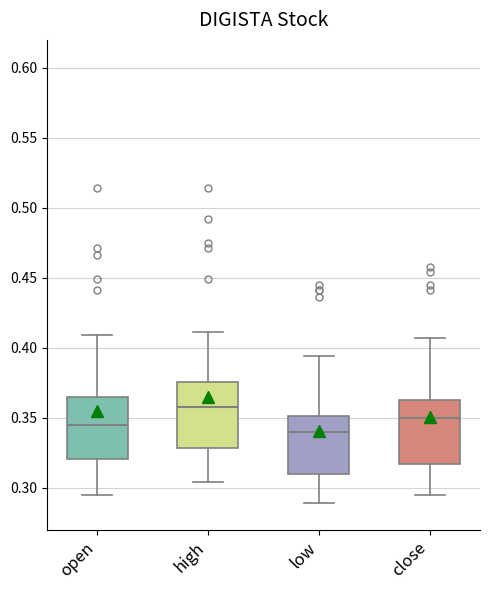

Reading left to right, read every box against the y-axis: the position of its median line, the range the box covers, and the ends of its whiskers. The values are not printed on the chart, so give them approximately, as read against the axis.

open: median 0.345, box 0.320 to 0.365, whiskers 0.295 to 0.410
high: median 0.360, box 0.330 to 0.375, whiskers 0.305 to 0.410
low: median 0.340, box 0.310 to 0.350, whiskers 0.290 to 0.395
close: median 0.350, box 0.315 to 0.365, whiskers 0.295 to 0.405